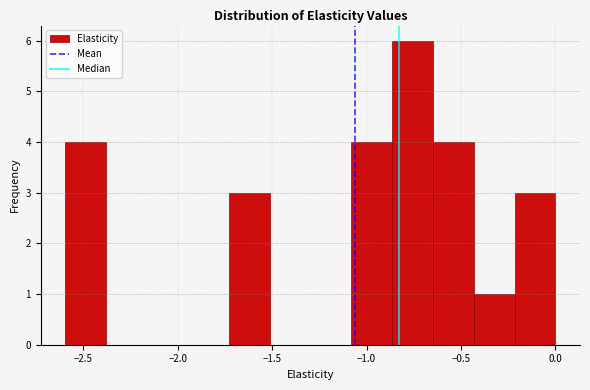

Over which range of the x-axis is the bar tallest?

-0.85 to -0.65